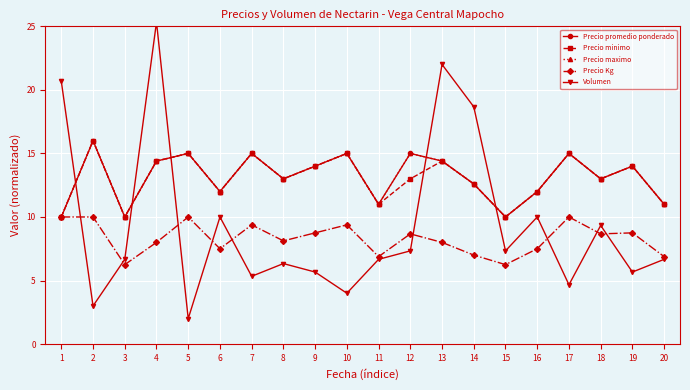

True or false: Precio minimo has a value of 15.0 at 5.

True